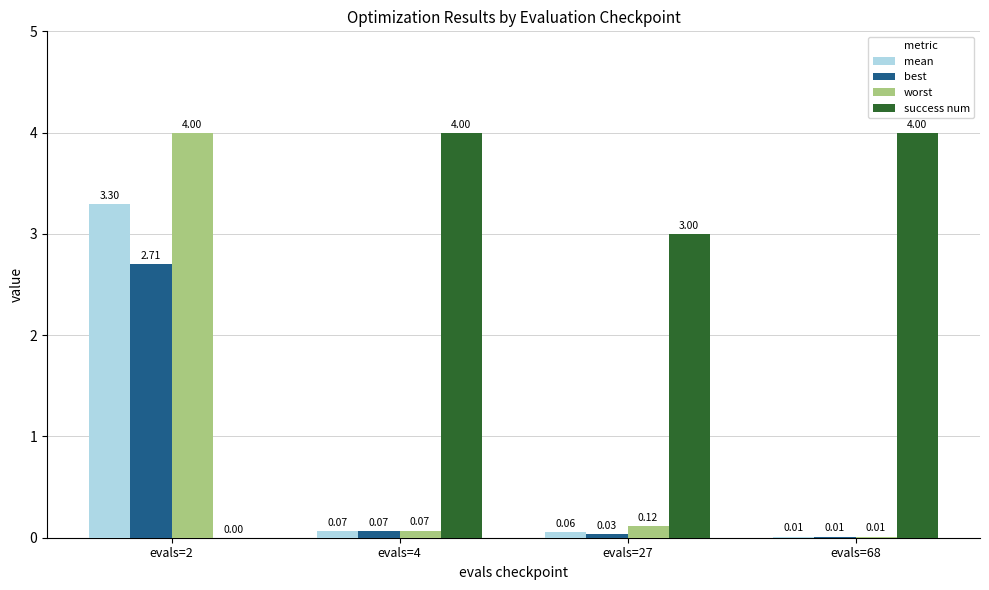

Which series has the largest total across all categories?

success num